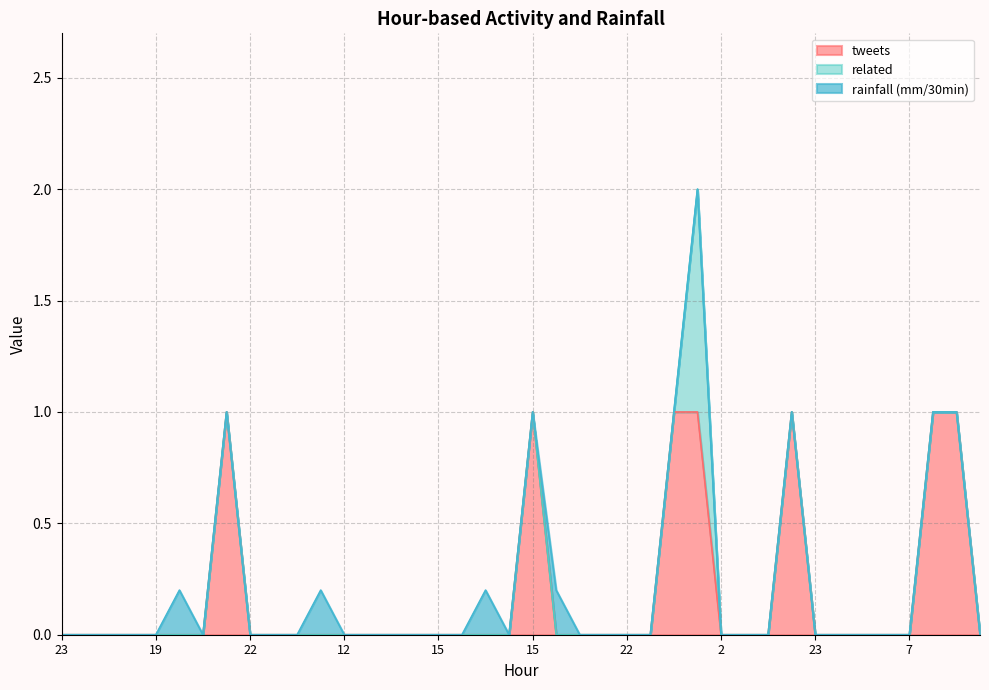

True or false: related and tweets intersect in this chart.

False